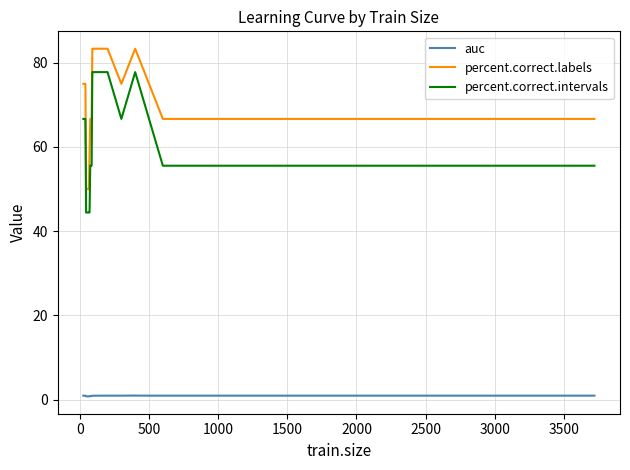

What are all the series names shown in the legend?

auc, percent.correct.labels, percent.correct.intervals